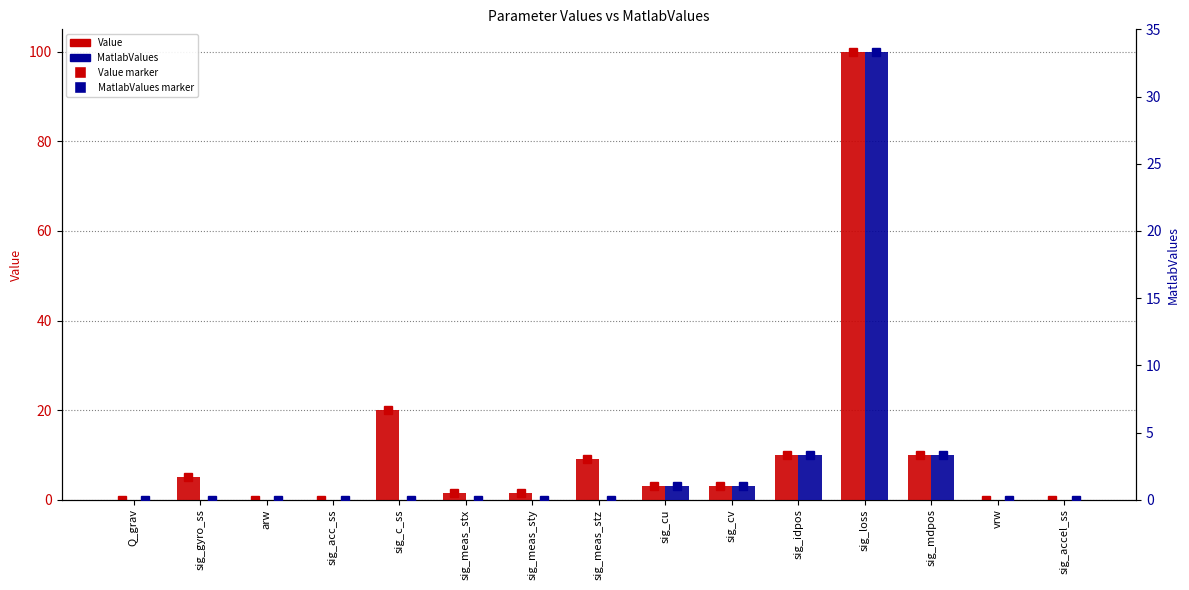

Rank the categories by MatlabValues value from highest to lowest.

sig_loss, sig_idpos, sig_mdpos, sig_cu, sig_cv, sig_accel_ss, vrw, sig_c_ss, sig_meas_stz, sig_gyro_ss, arw, sig_meas_stx, sig_meas_sty, Q_grav, sig_acc_ss